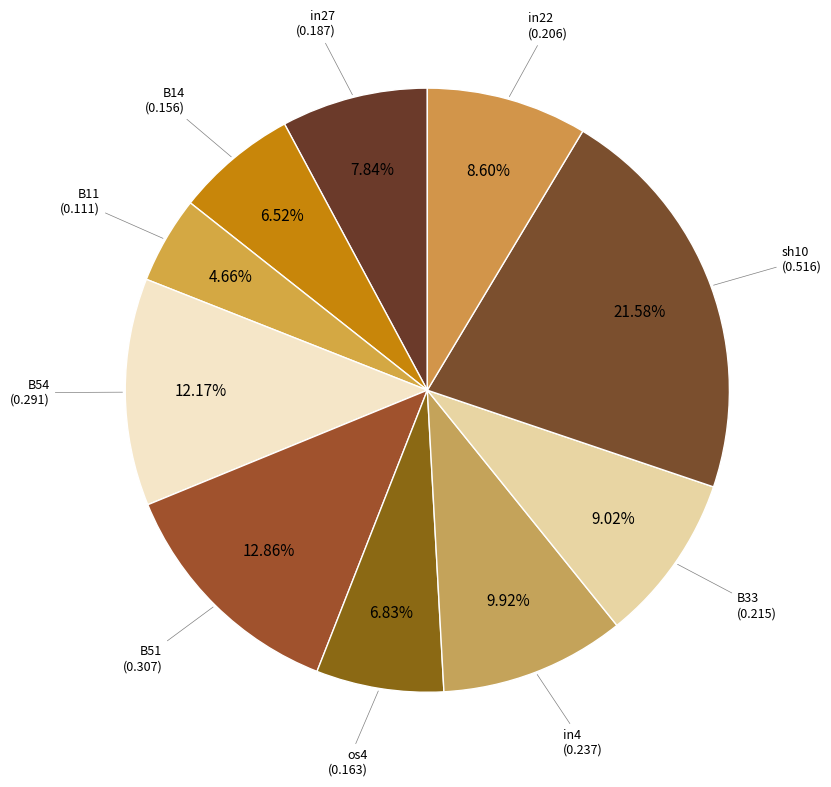

Rank the categories by value from lowest to highest.

B11, B14, os4, in27, in22, B33, in4, B54, B51, sh10